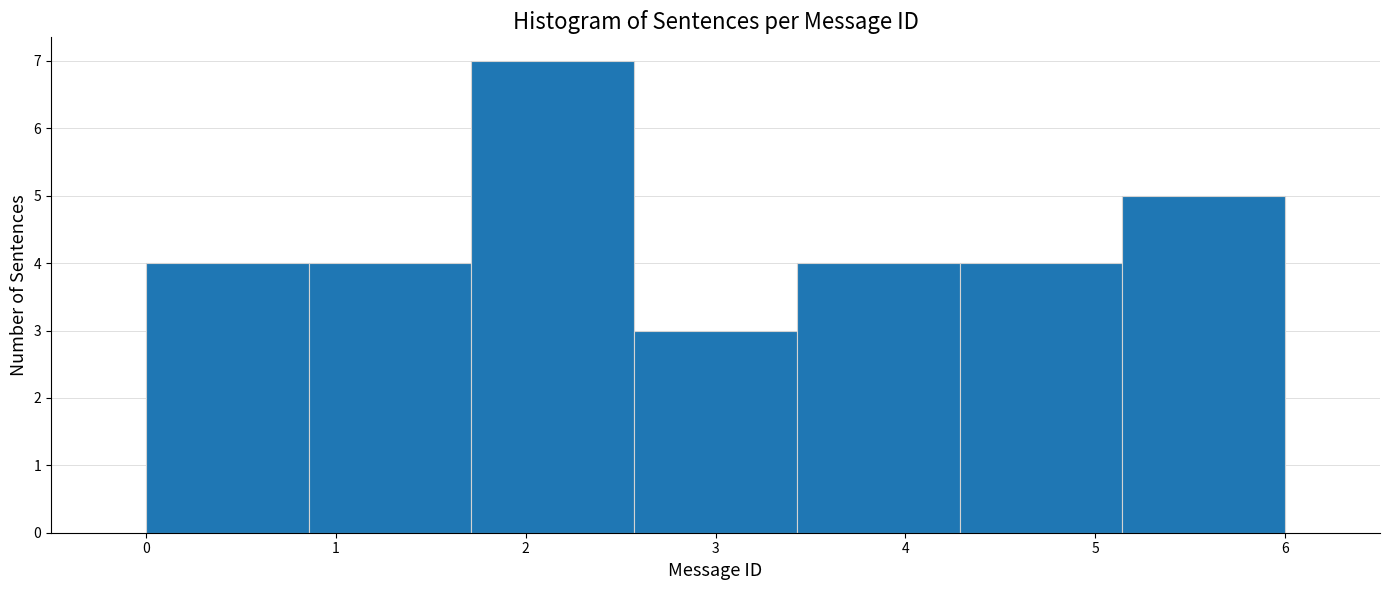

Over which range of the x-axis is the bar tallest?

1.7 to 2.6